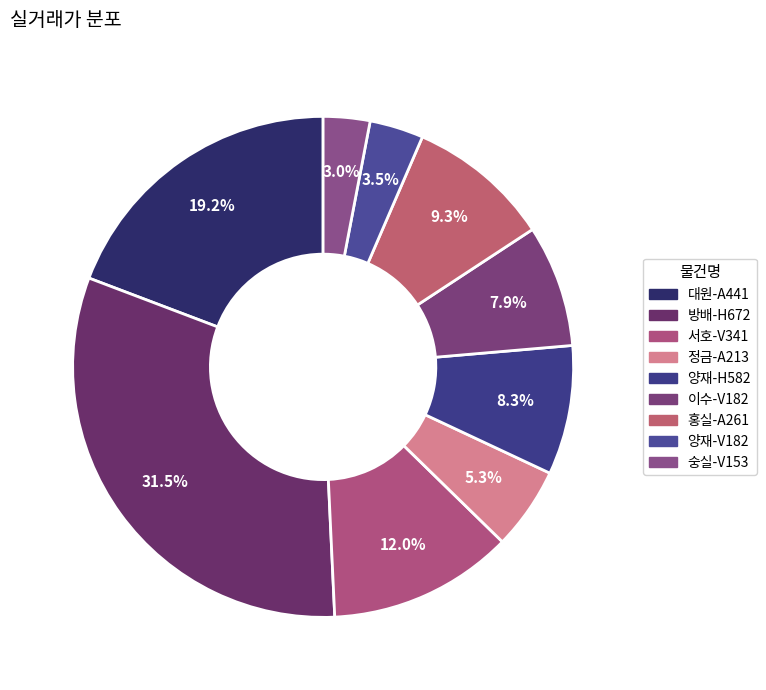

To the nearest percent, what is the difference between the 정금-A213 and 홍실-A261 slice percentages?

4%